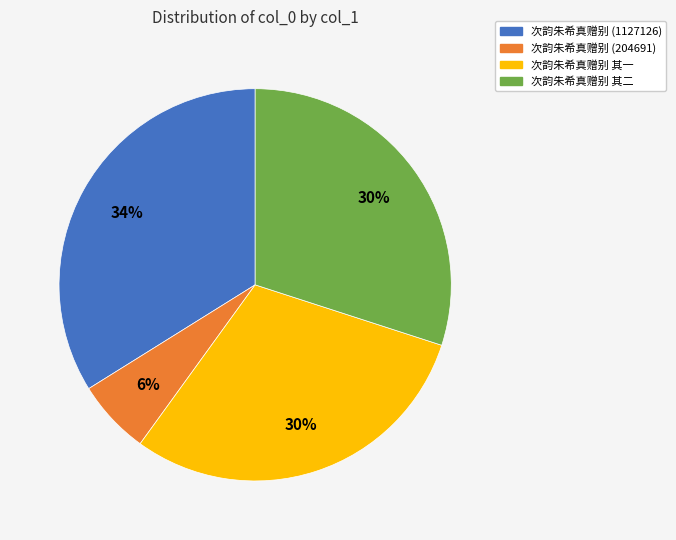

How many segments does this pie chart have?

4